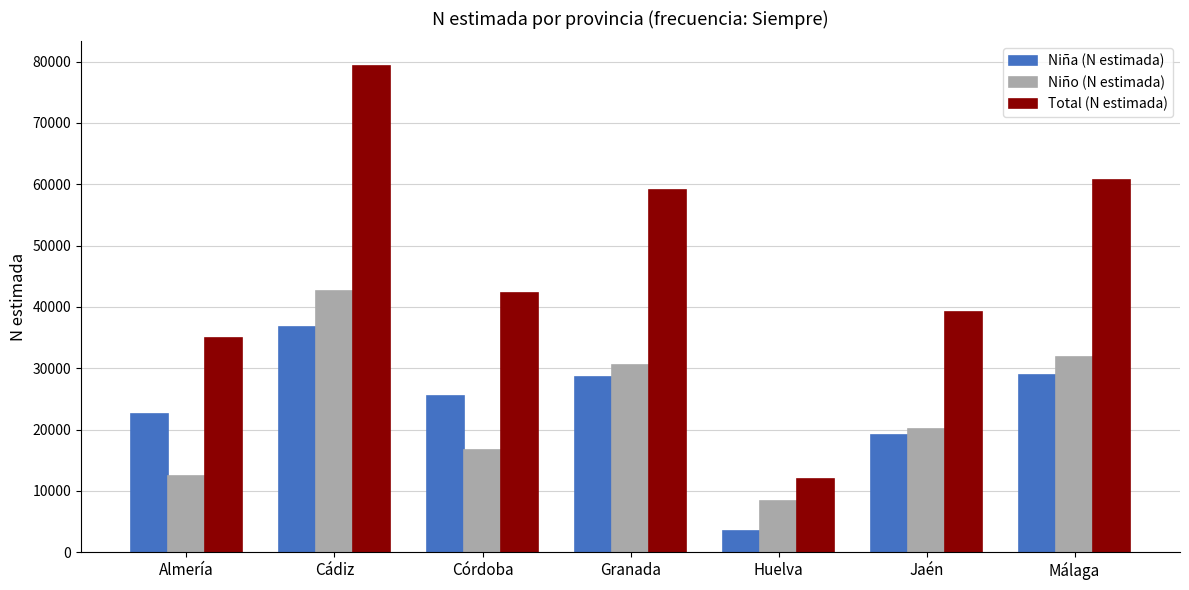

What is the value of the Total (N estimada) bar at the 2nd from the left?

79345